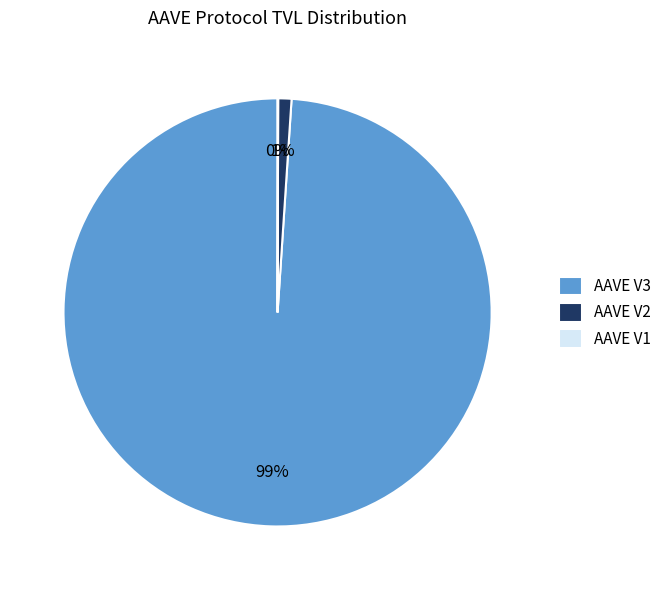

Which has a higher value, AAVE V2 or AAVE V3?

AAVE V3